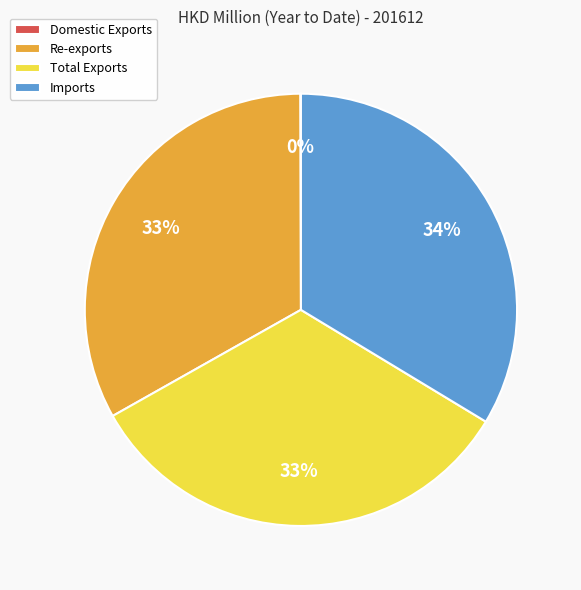

To the nearest percent, what is the combined percentage of Total Exports and Re-exports?

66%